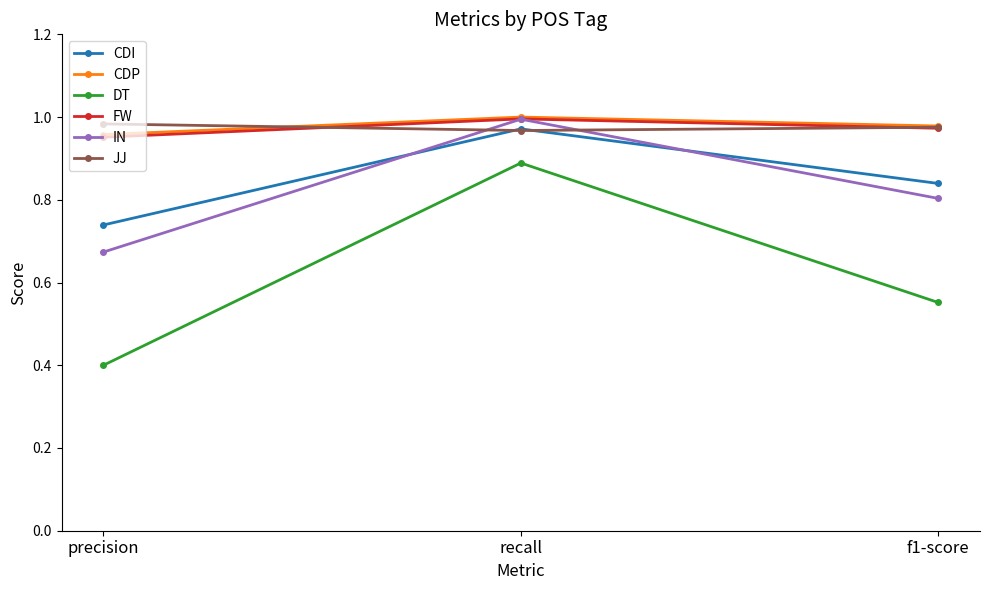

Between precision and recall, which series saw the biggest shift?

DT